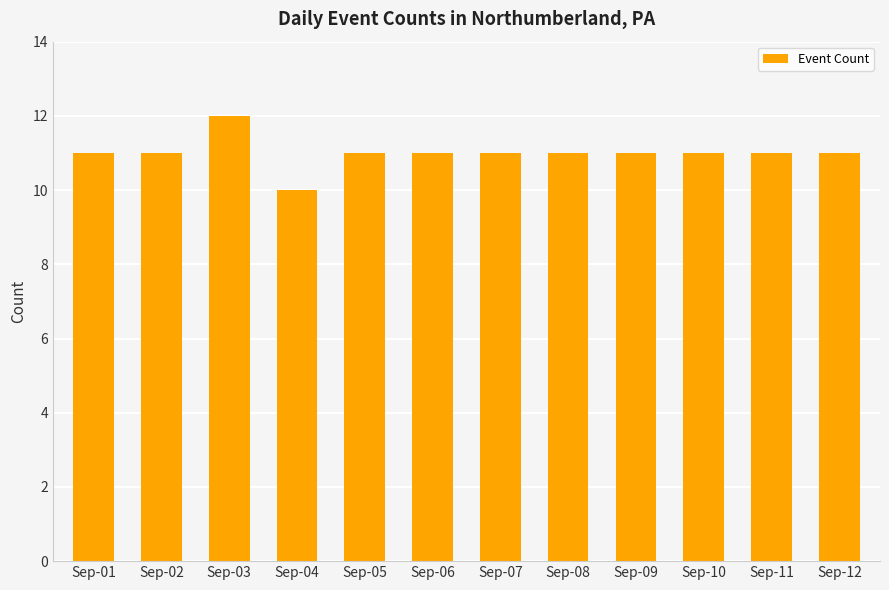

True or false: the data shows 11 at Sep-06.

True